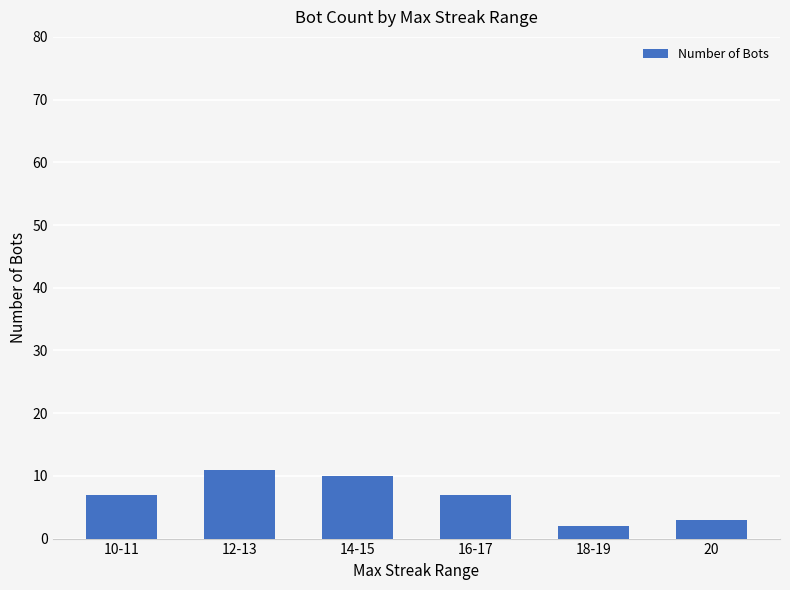

What is the greatest value displayed?

11